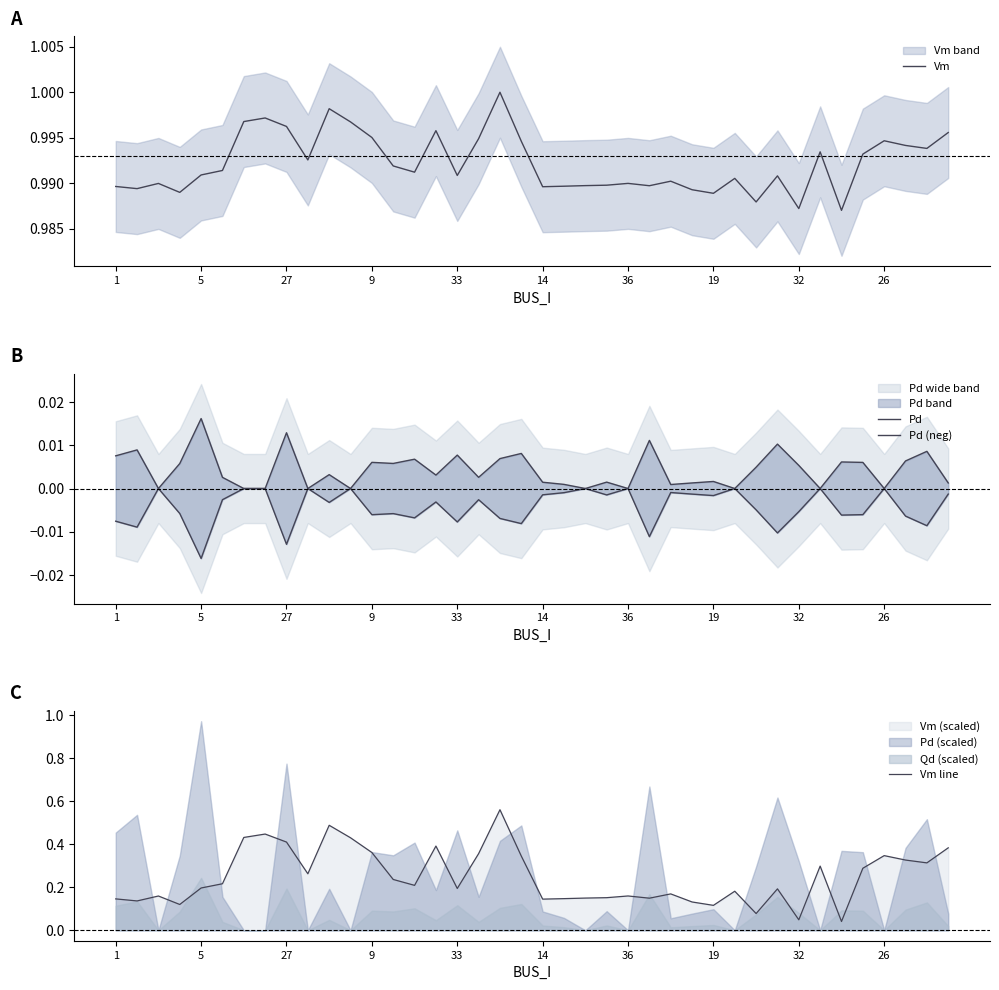

Reading left to right, what are all the values shown in this chart?

Vm: 1.0	1.0	1.0	1.0	1.0	1.0	1.0	1.0	1.0	1.0	1.0	1.0	1.0	1.0	1.0	1.0	1.0	1.0	1.0	1.0	1.0	1.0	1.0	1.0	1.0	1.0	1.0	1.0	1.0	1.0	1.0	1.0	1.0	1.0	1.0	1.0	1.0	1.0	1.0	1.0
Pd: 0.0	0.0	0.0	0.0	0.0	0.0	0.0	0.0	0.0	0.0	0.0	0.0	0.0	0.0	0.0	0.0	0.0	0.0	0.0	0.0	0.0	0.0	0.0	0.0	0.0	0.0	0.0	0.0	0.0	0.0	0.0	0.0	0.0	0.0	0.0	0.0	0.0	0.0	0.0	0.0
Pd (neg): -0.0	-0.0	-0.0	-0.0	-0.0	-0.0	-0.0	-0.0	-0.0	-0.0	-0.0	-0.0	-0.0	-0.0	-0.0	-0.0	-0.0	-0.0	-0.0	-0.0	-0.0	-0.0	-0.0	-0.0	-0.0	-0.0	-0.0	-0.0	-0.0	-0.0	-0.0	-0.0	-0.0	-0.0	-0.0	-0.0	-0.0	-0.0	-0.0	-0.0
Vm line: 0.1	0.1	0.2	0.1	0.2	0.2	0.4	0.4	0.4	0.3	0.5	0.4	0.4	0.2	0.2	0.4	0.2	0.4	0.6	0.3	0.1	0.1	0.1	0.2	0.2	0.1	0.2	0.1	0.1	0.2	0.1	0.2	0.0	0.3	0.0	0.3	0.3	0.3	0.3	0.4